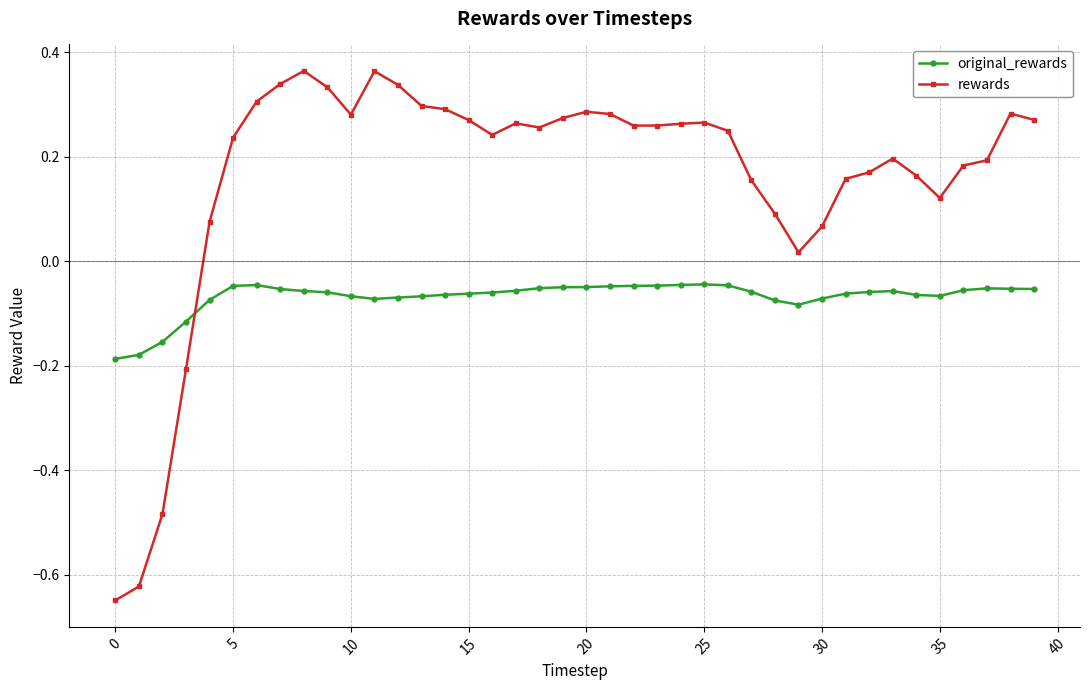

At how many categories does at least one series exceed 0?

36